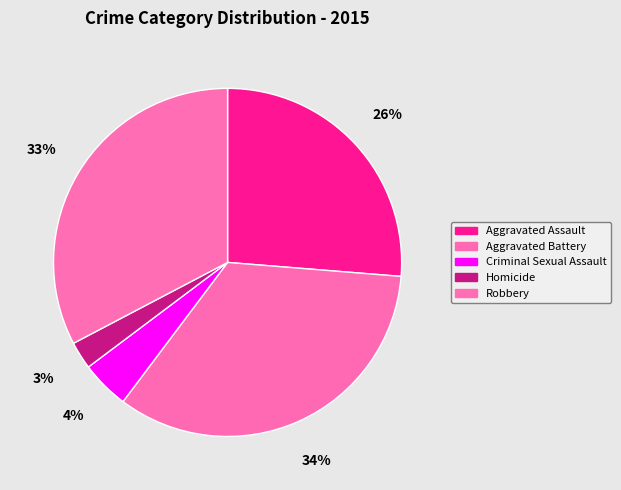

To the nearest percent, what percentage of the pie is Homicide?

3%